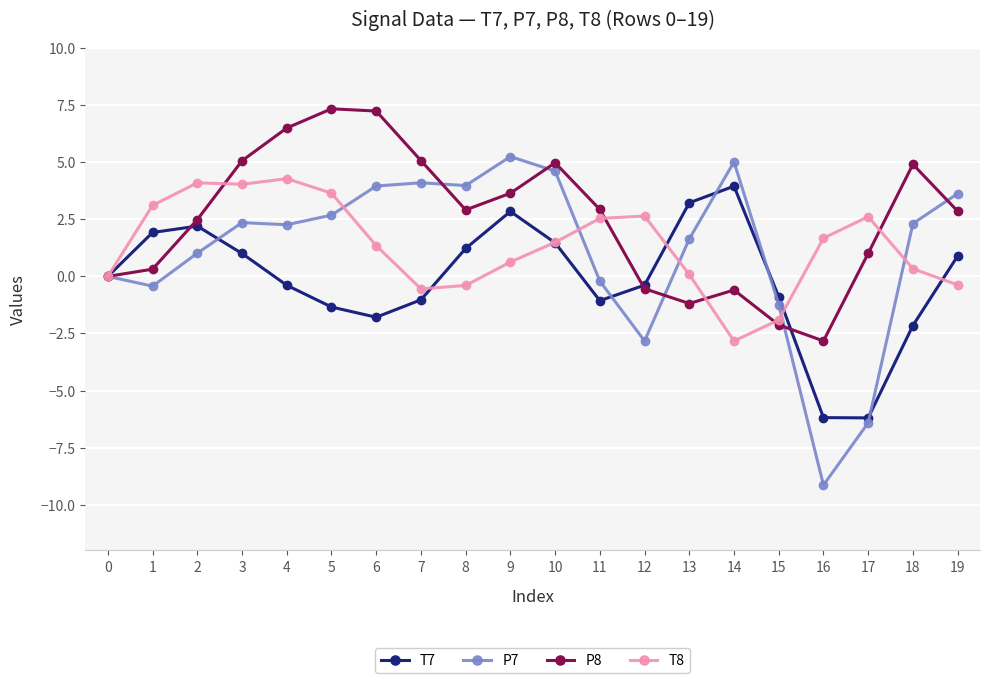

Which label corresponds to the smallest value in the chart?

16